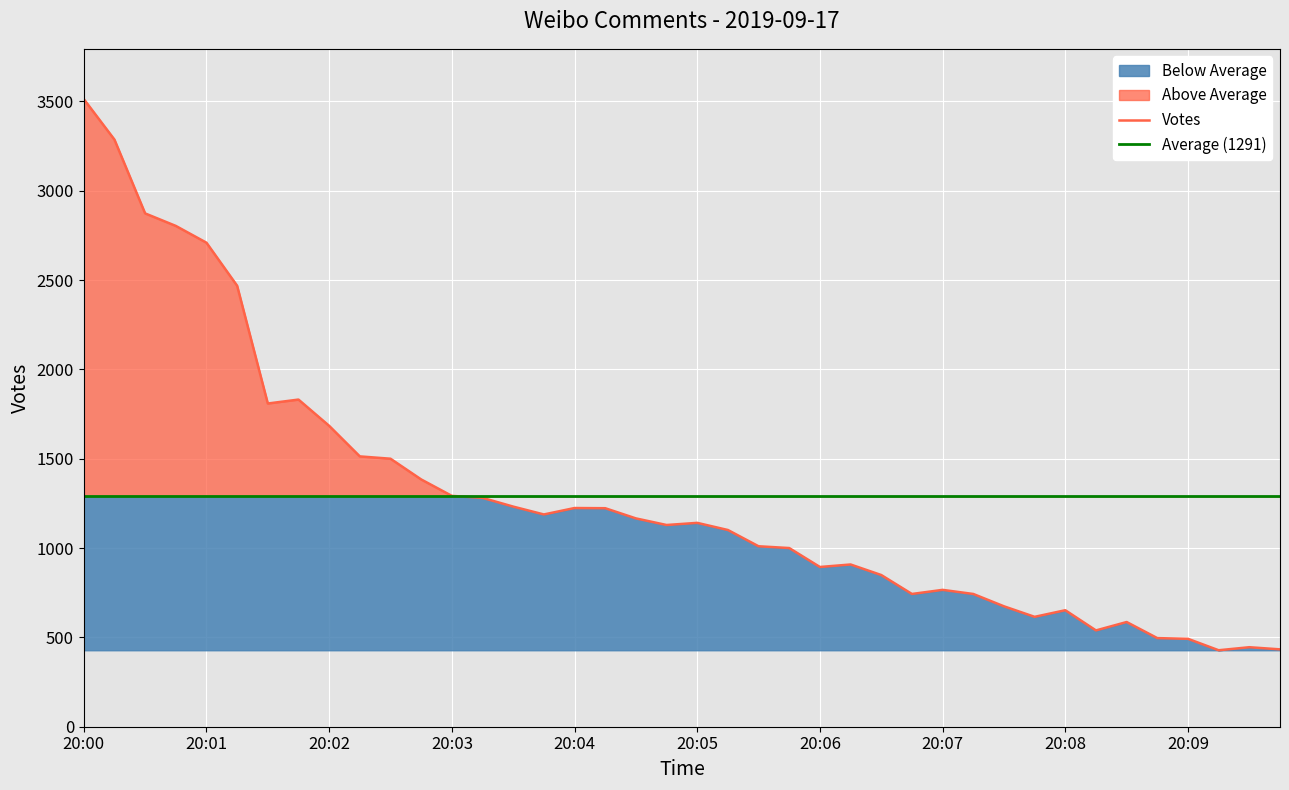

What position from the left is 34?

35